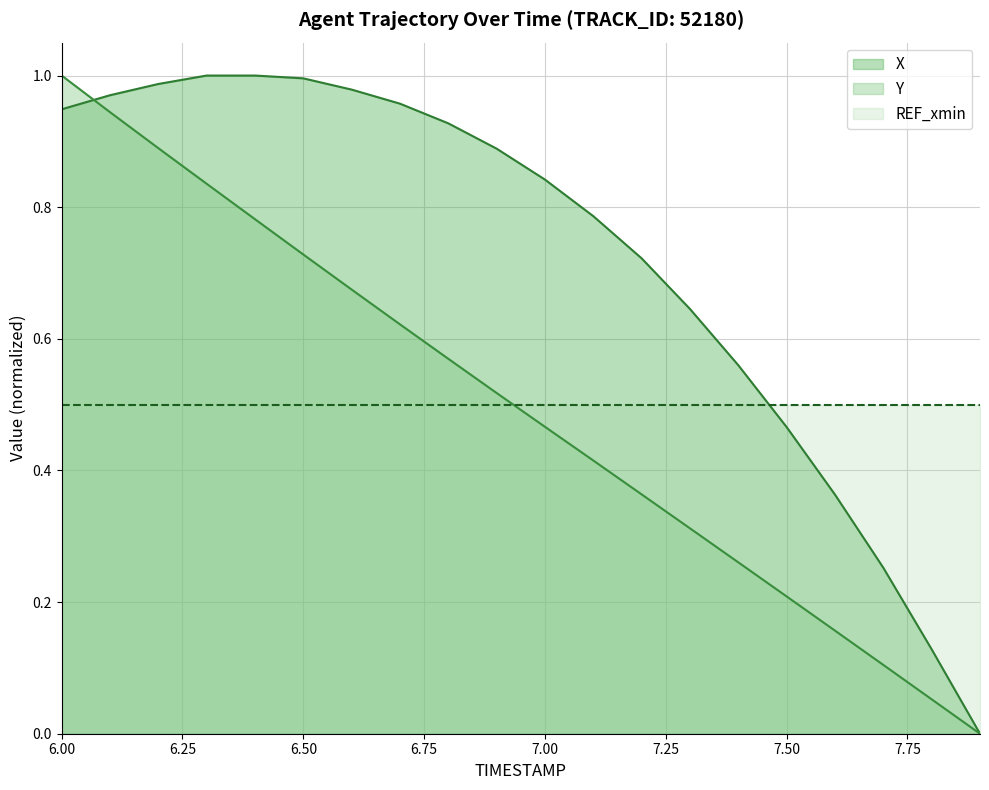

Is it true that REF_xmin equals 0.5 at 7.00?

True